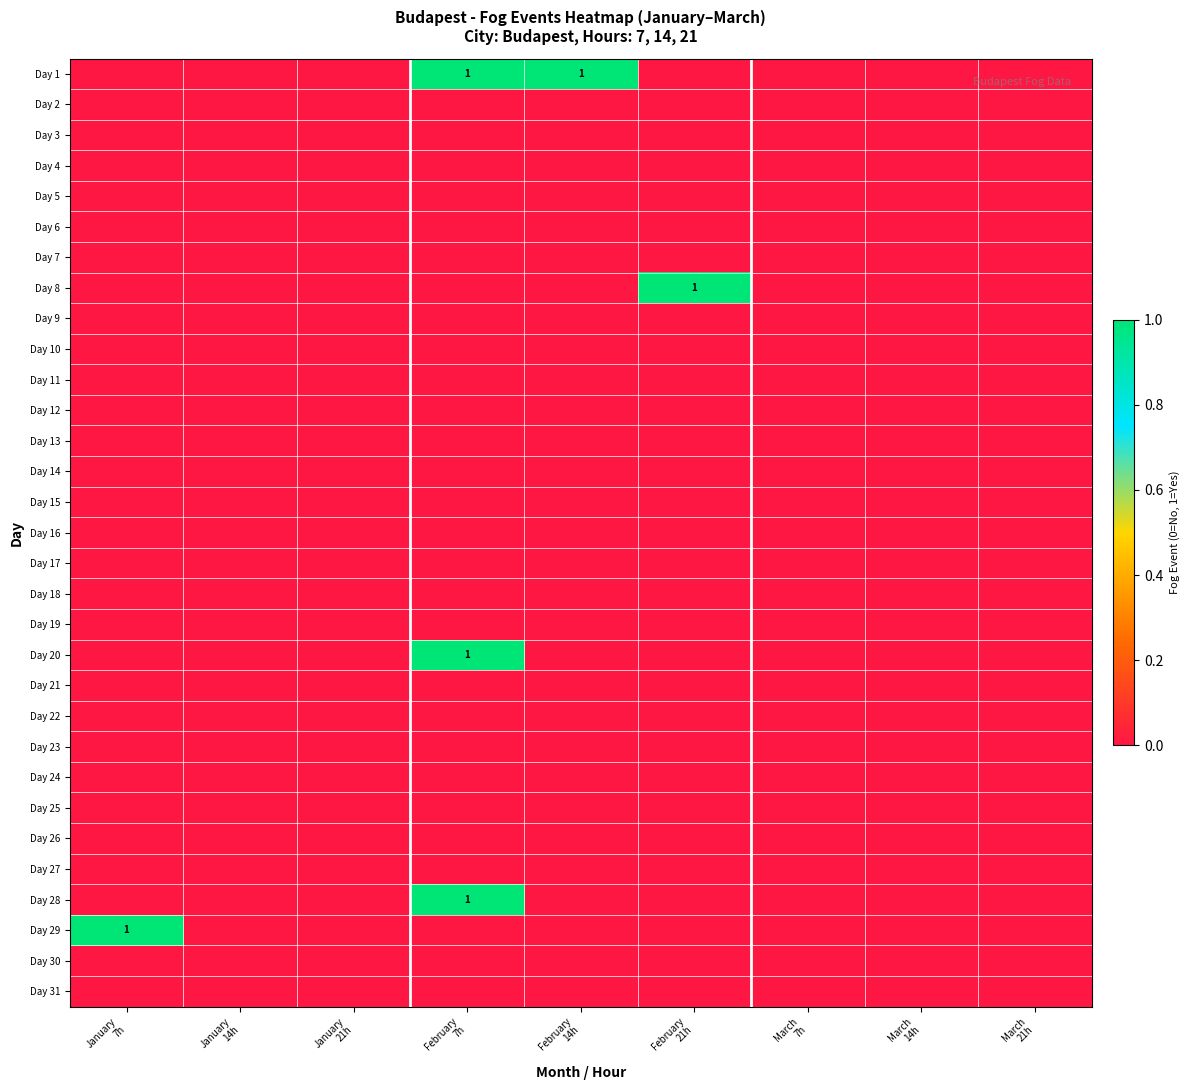

True or false: Day 11 has a value of 0 at February 14h.

True